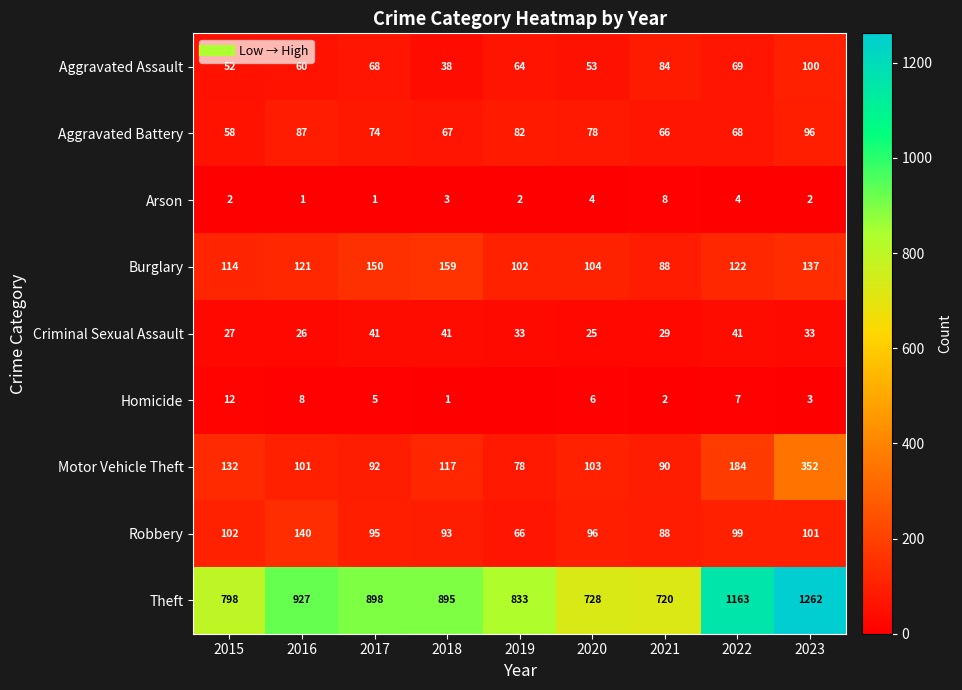

Is it true that Aggravated Battery equals 132 at 2016?

False